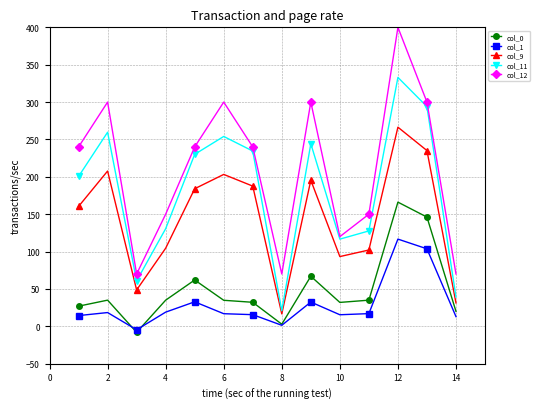

List the series in order of their peak value, lowest first.

col_1, col_0, col_9, col_11, col_12